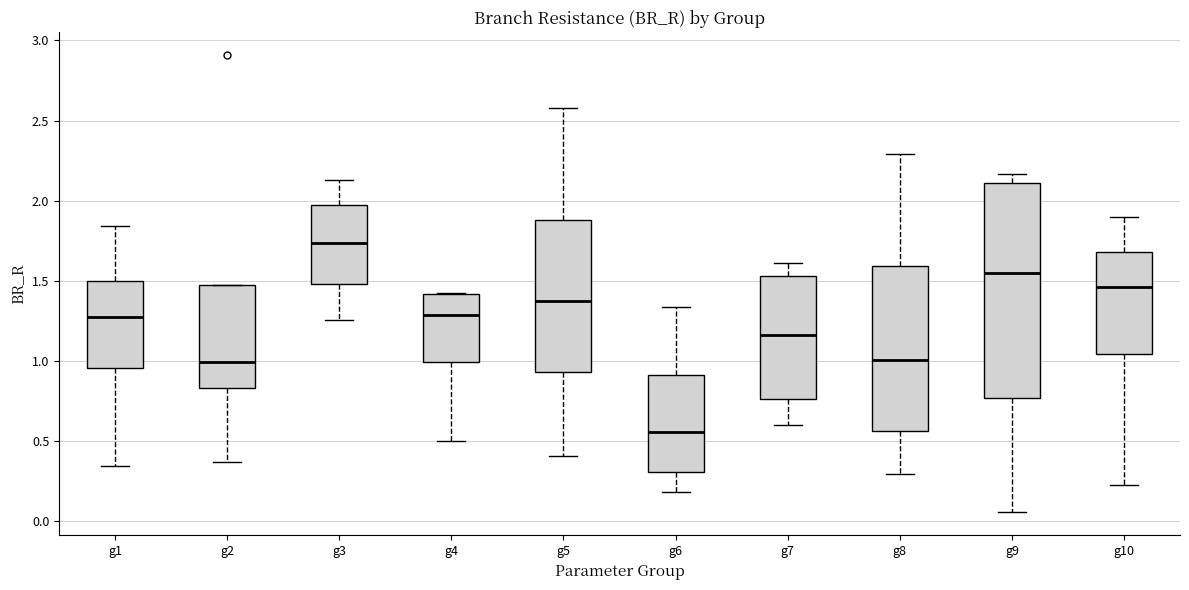

Reading left to right, transcribe this box plot: for each box, give where its median line is, the range the box spans, and where its two whiskers end, as read against the y-axis. The values are not printed on the chart, so give them approximately, as read against the axis.

g1: median 1.25, box 0.95 to 1.50, whiskers 0.35 to 1.85
g2: median 1.00, box 0.85 to 1.45, whiskers 0.35 to 1.45
g3: median 1.75, box 1.50 to 1.95, whiskers 1.25 to 2.15
g4: median 1.30, box 1.00 to 1.40, whiskers 0.50 to 1.45
g5: median 1.40, box 0.95 to 1.90, whiskers 0.40 to 2.60
g6: median 0.55, box 0.30 to 0.90, whiskers 0.20 to 1.35
g7: median 1.15, box 0.75 to 1.55, whiskers 0.60 to 1.60
g8: median 1.00, box 0.55 to 1.60, whiskers 0.30 to 2.30
g9: median 1.55, box 0.75 to 2.10, whiskers 0.05 to 2.15
g10: median 1.45, box 1.05 to 1.70, whiskers 0.25 to 1.90